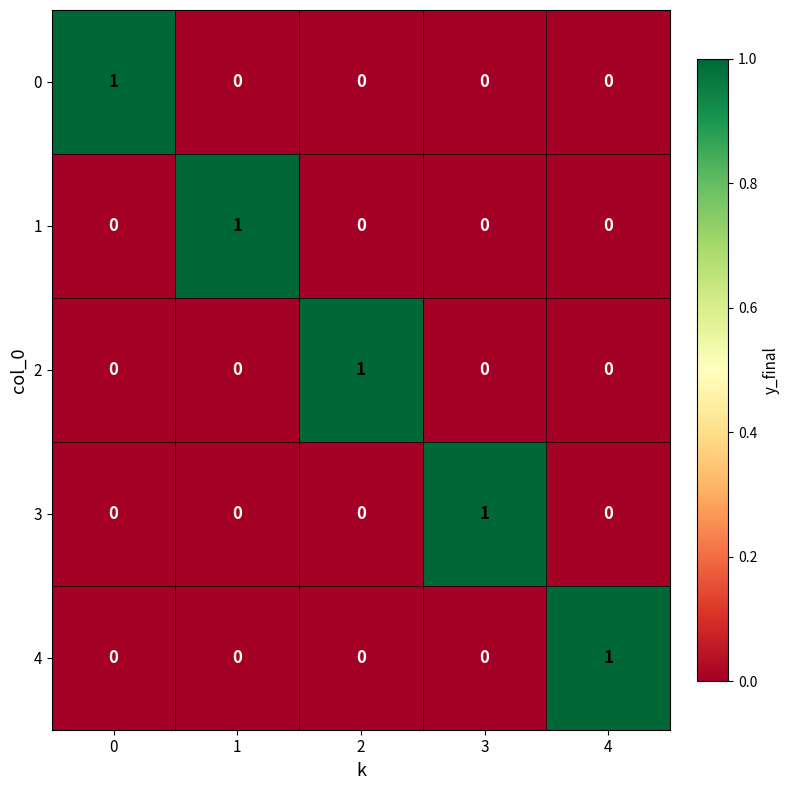

Reading left to right, list all the values displayed in this chart.

0: 0=1	1=0	2=0	3=0	4=0
1: 0=0	1=1	2=0	3=0	4=0
2: 0=0	1=0	2=1	3=0	4=0
3: 0=0	1=0	2=0	3=1	4=0
4: 0=0	1=0	2=0	3=0	4=1